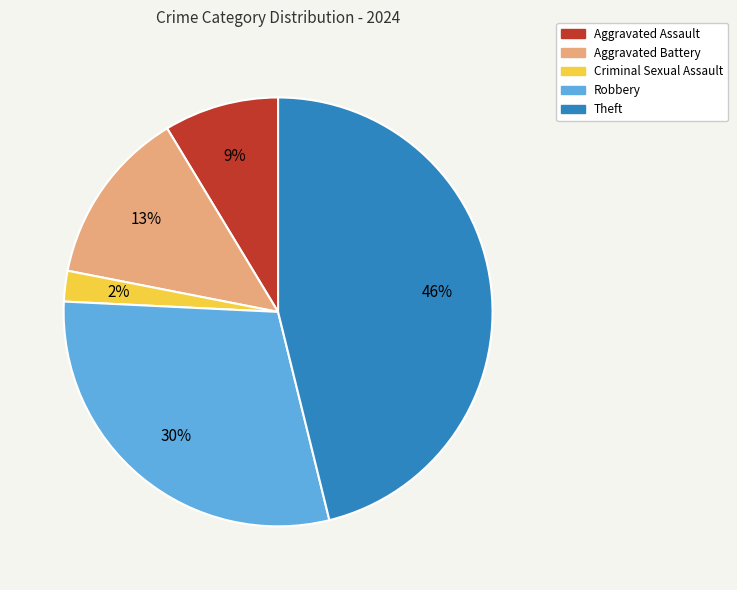

Rank the categories by value from highest to lowest.

Theft, Robbery, Aggravated Battery, Aggravated Assault, Criminal Sexual Assault